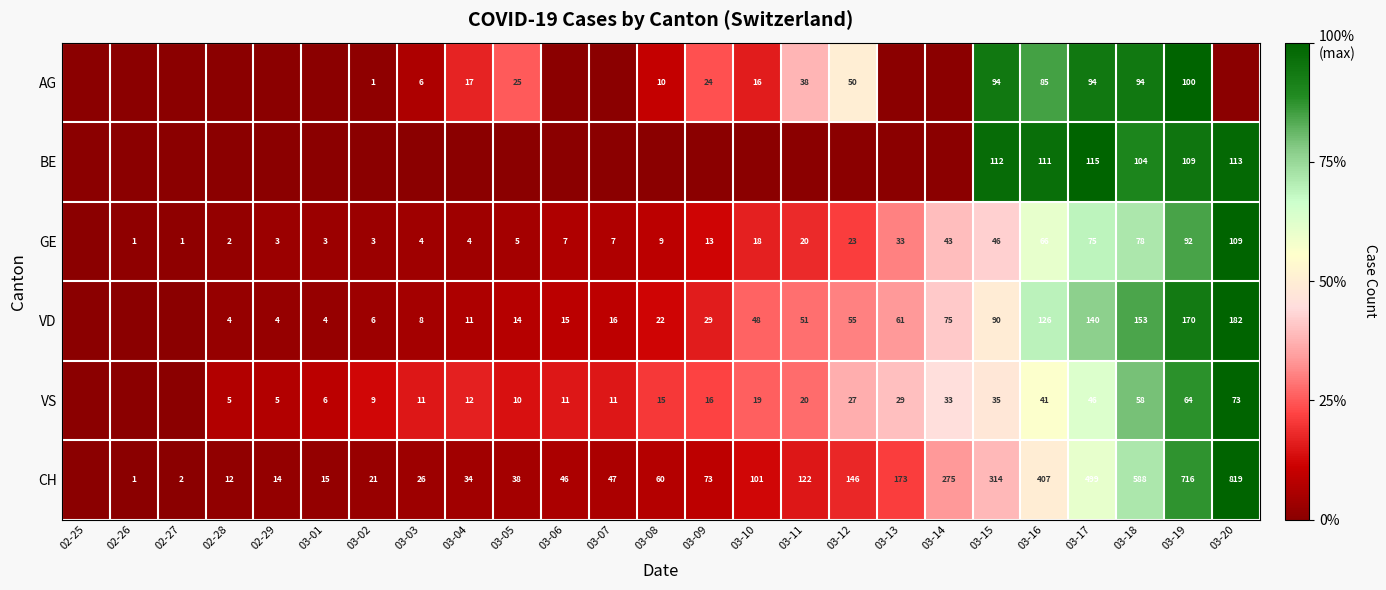

The value of VD at 03-04 is 18. True or false?

False